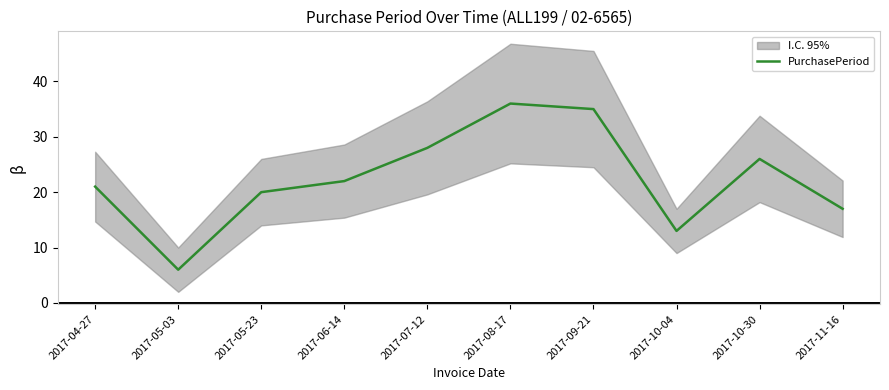

What is the minimum value shown in the chart?

6